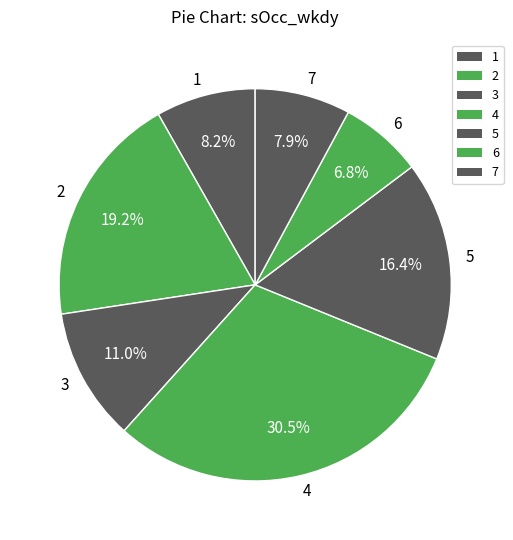

What percentage do 1 and 3 together represent?

19.2%